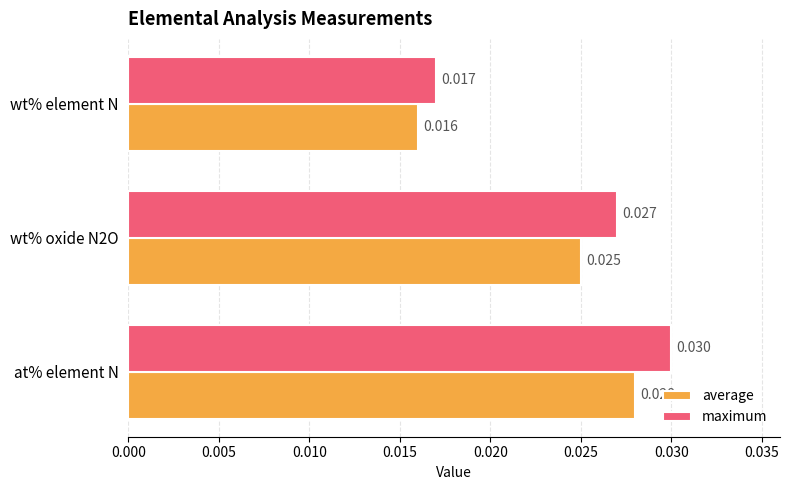

How many data points does each series have?

3